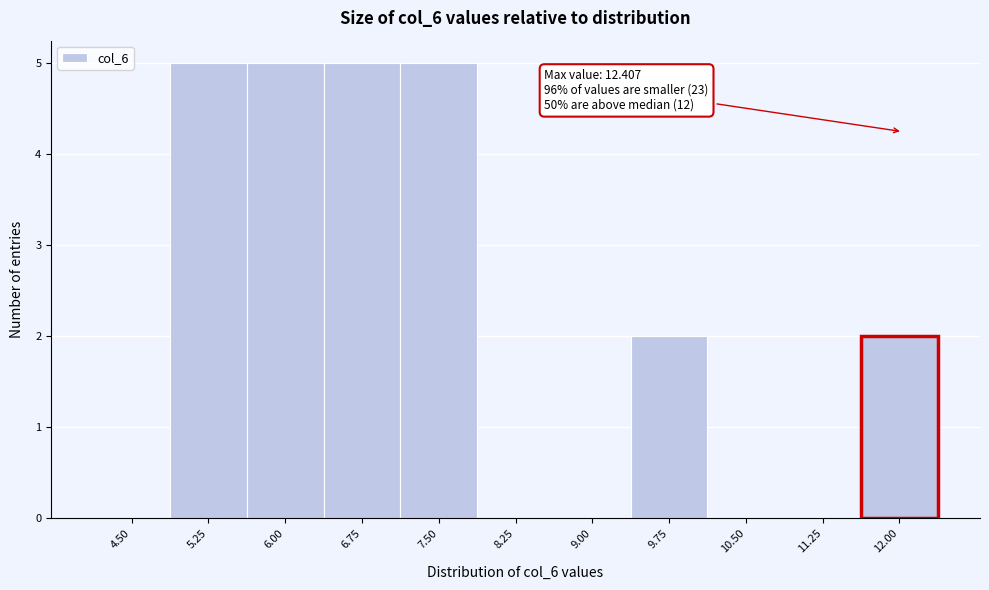

Reading left to right, list all the values displayed in this chart.

4.50=0	5.25=5	6.00=5	6.75=5	7.50=5	8.25=0	9.00=0	9.75=2	10.50=0	11.25=0	12.00=2